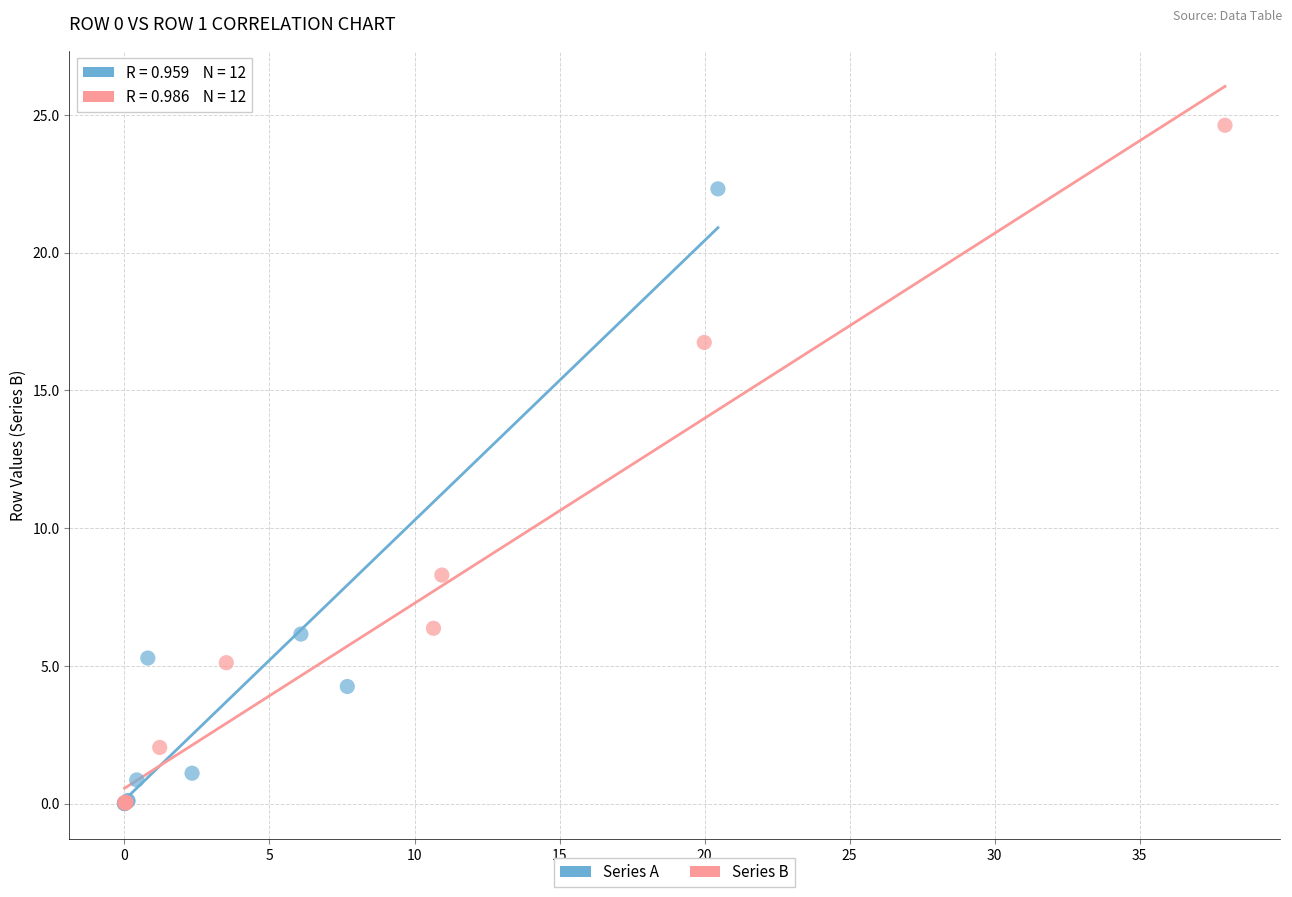

What are all the series names shown in the legend?

Series A, Series B